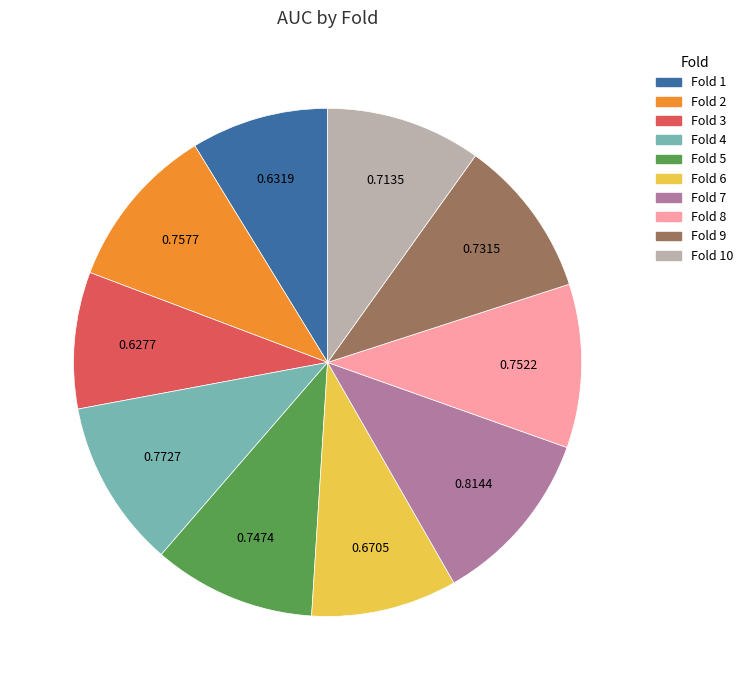

Is there any slice that represents more than half of the pie?

No